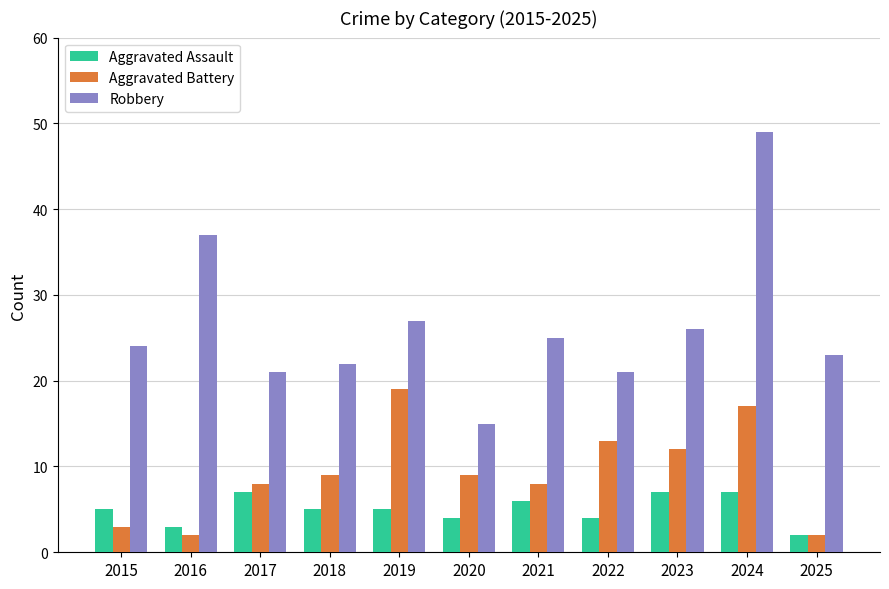

What is the value of the Aggravated Assault bar at the 8th from the left?

4